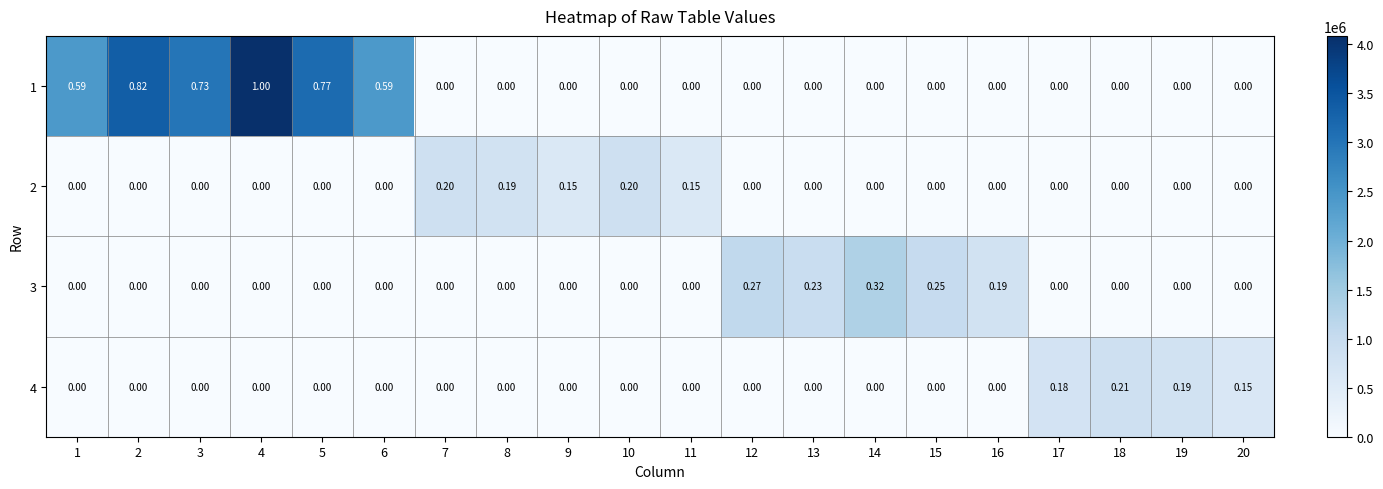

How many values in the 1 series exceed 0?

6